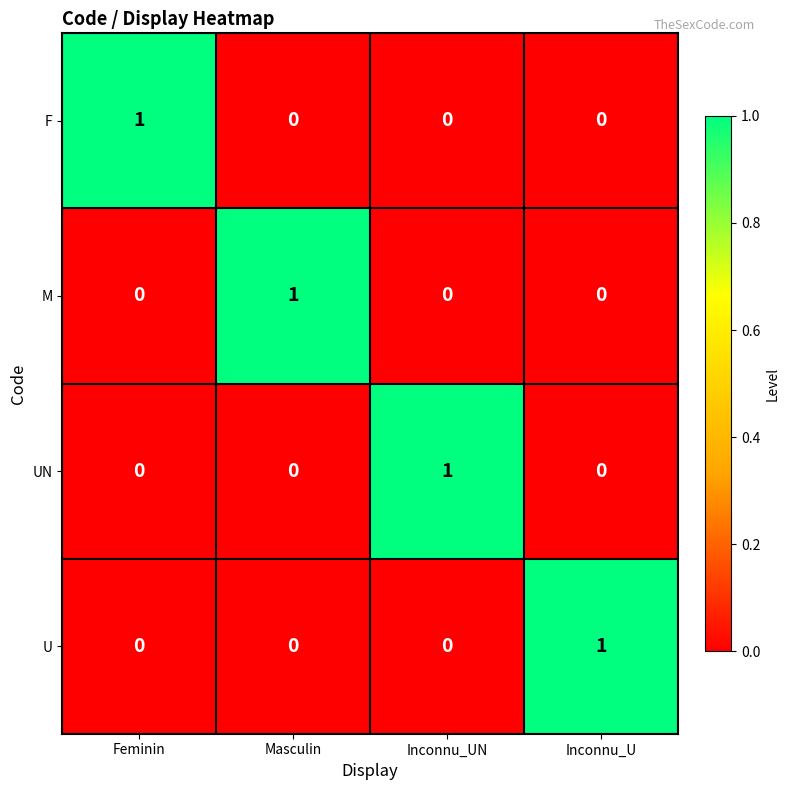

Reading right to left, transcribe all the data shown in this chart.

F: Inconnu_U=0	Inconnu_UN=0	Masculin=0	Feminin=1
M: Inconnu_U=0	Inconnu_UN=0	Masculin=1	Feminin=0
UN: Inconnu_U=0	Inconnu_UN=1	Masculin=0	Feminin=0
U: Inconnu_U=1	Inconnu_UN=0	Masculin=0	Feminin=0